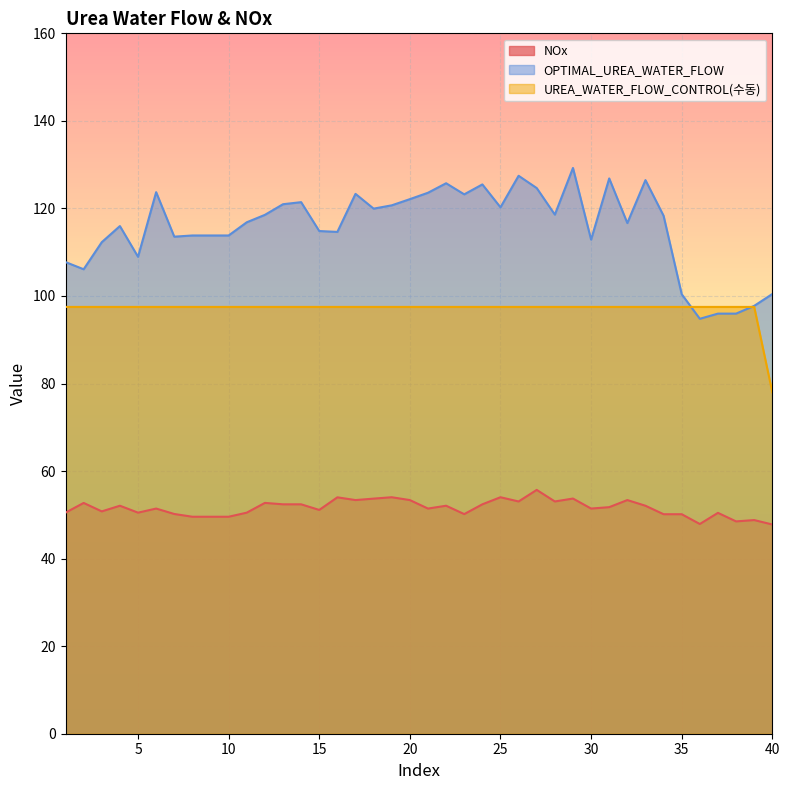

Count the number of data series in this chart.

3